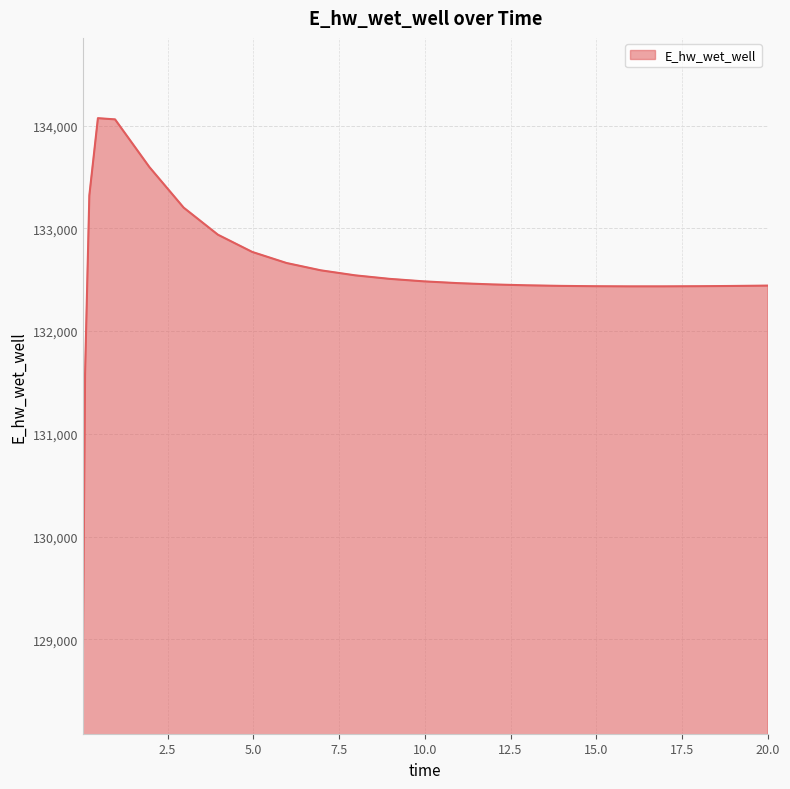

How many categories are shown in the chart?

25